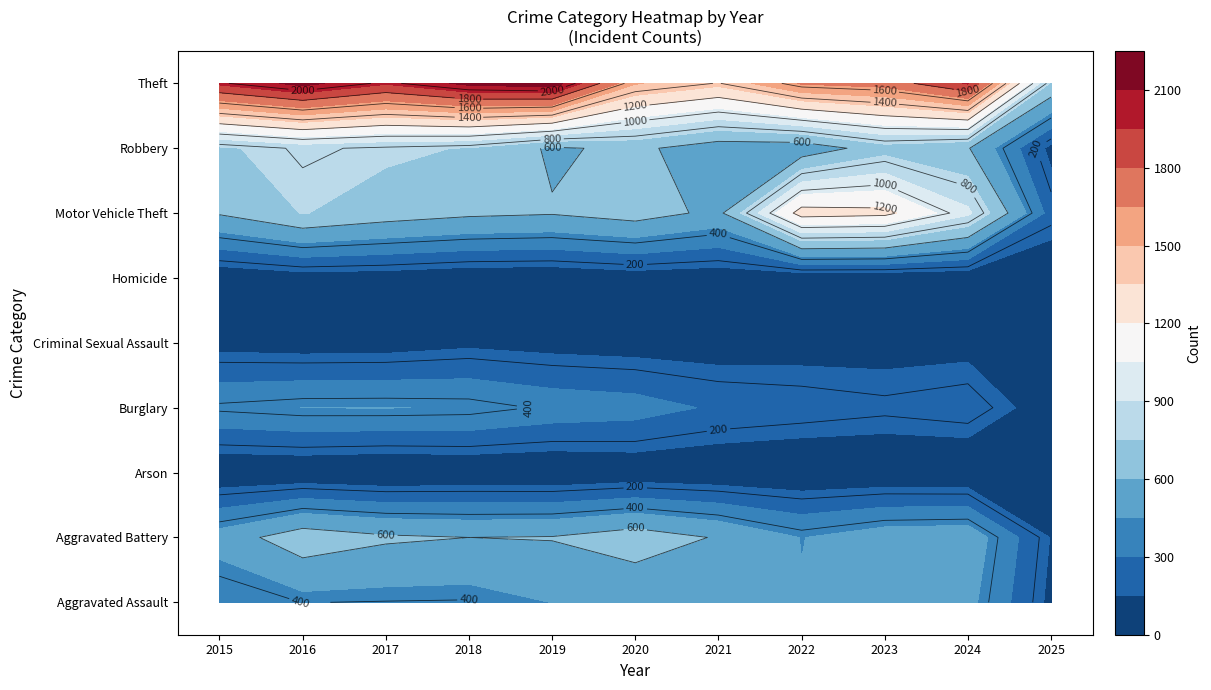

Reading left to right, extract all data points from this chart.

Aggravated Assault: 323	402	396	392	452	466	452	458	486	494	117
Aggravated Battery: 515	691	623	600	608	686	587	446	529	546	143
Arson: 35	40	23	37	32	55	44	31	39	28	10
Burglary: 421	451	453	443	383	357	280	253	223	255	72
Criminal Sexual Assault: 105	87	91	123	102	89	81	93	98	106	29
Homicide: 50	87	82	56	53	81	69	50	48	48	16
Motor Vehicle Theft: 614	756	680	631	611	673	560	1272	1244	932	243
Robbery: 726	819	780	741	577	637	506	495	687	611	111
Theft: 1981	2148	1968	2140	2190	1512	1392	1665	1711	1966	731